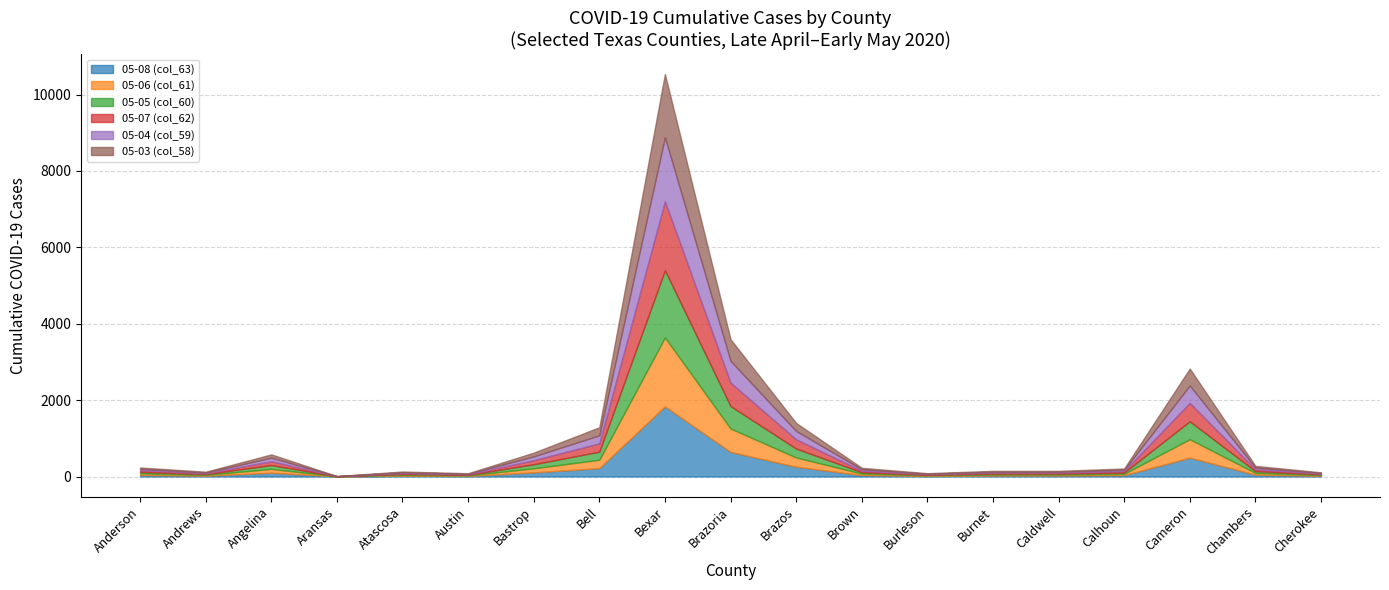

At which category does 05-06 (col_61) reach its first local peak?

Angelina